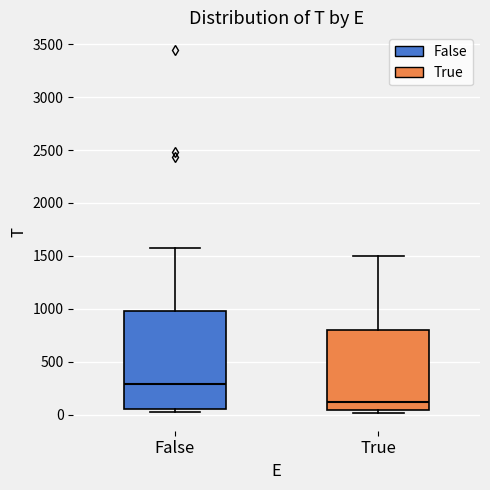

Which box is the tallest, from its lower edge to its upper edge?

False